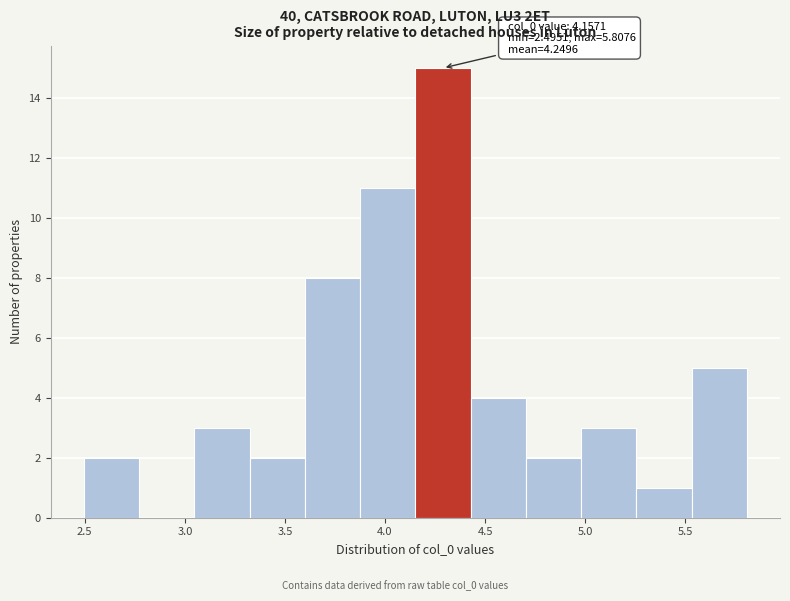

Which range on the x-axis has the tallest bar?

4.15 to 4.45